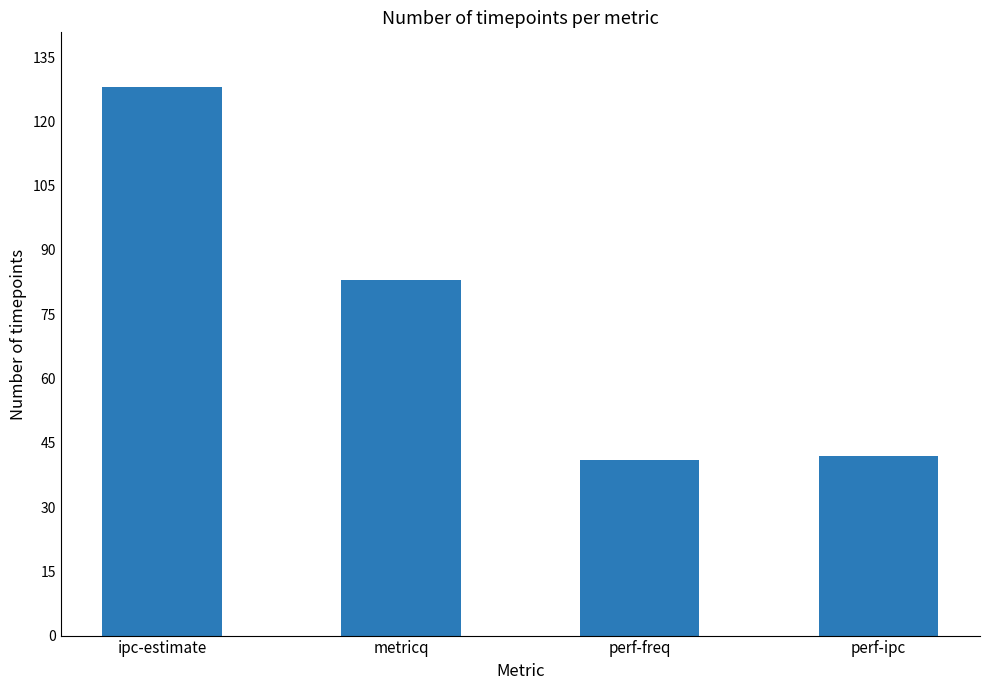

How many values are below 83?

2